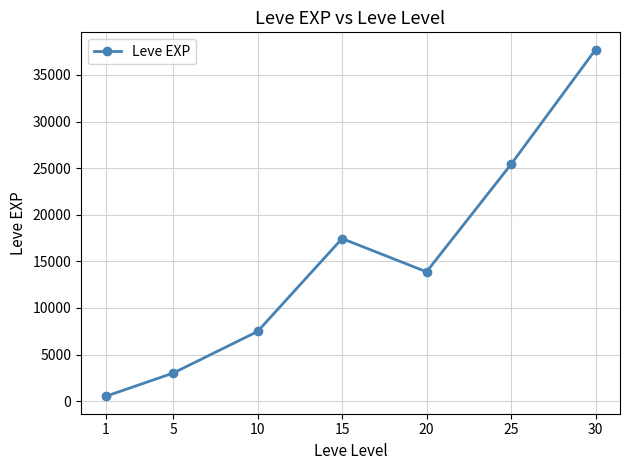

How many data points are less than 13876?

3